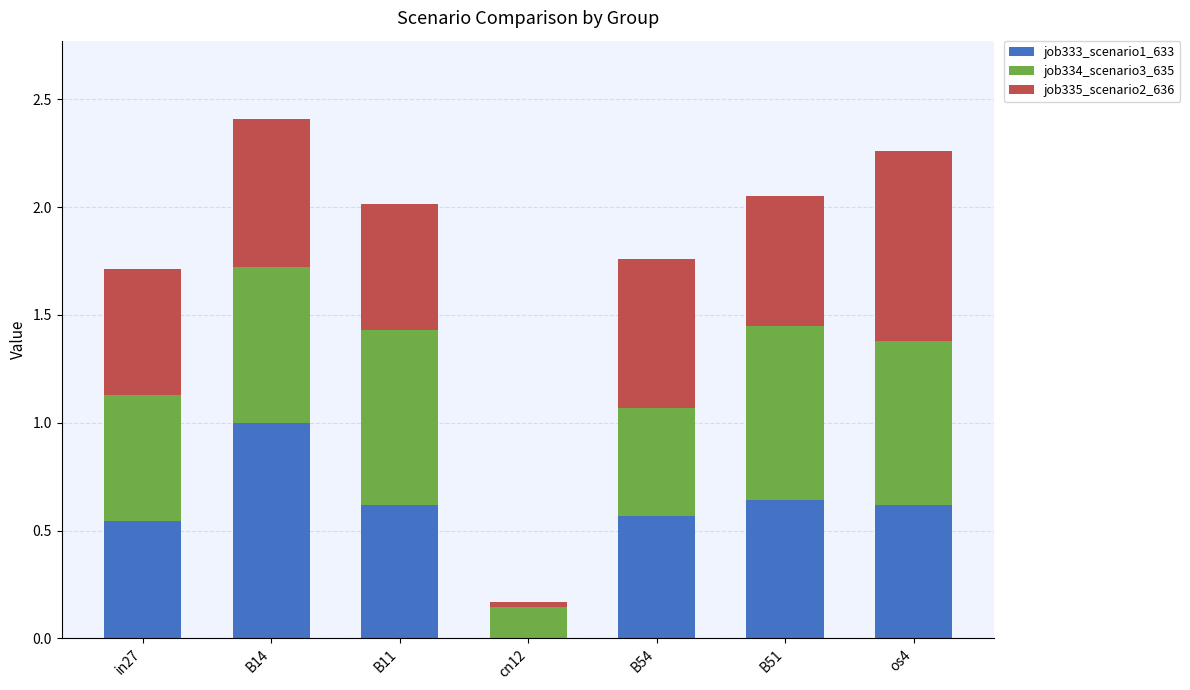

What is the total value across all series at in27?

1.7